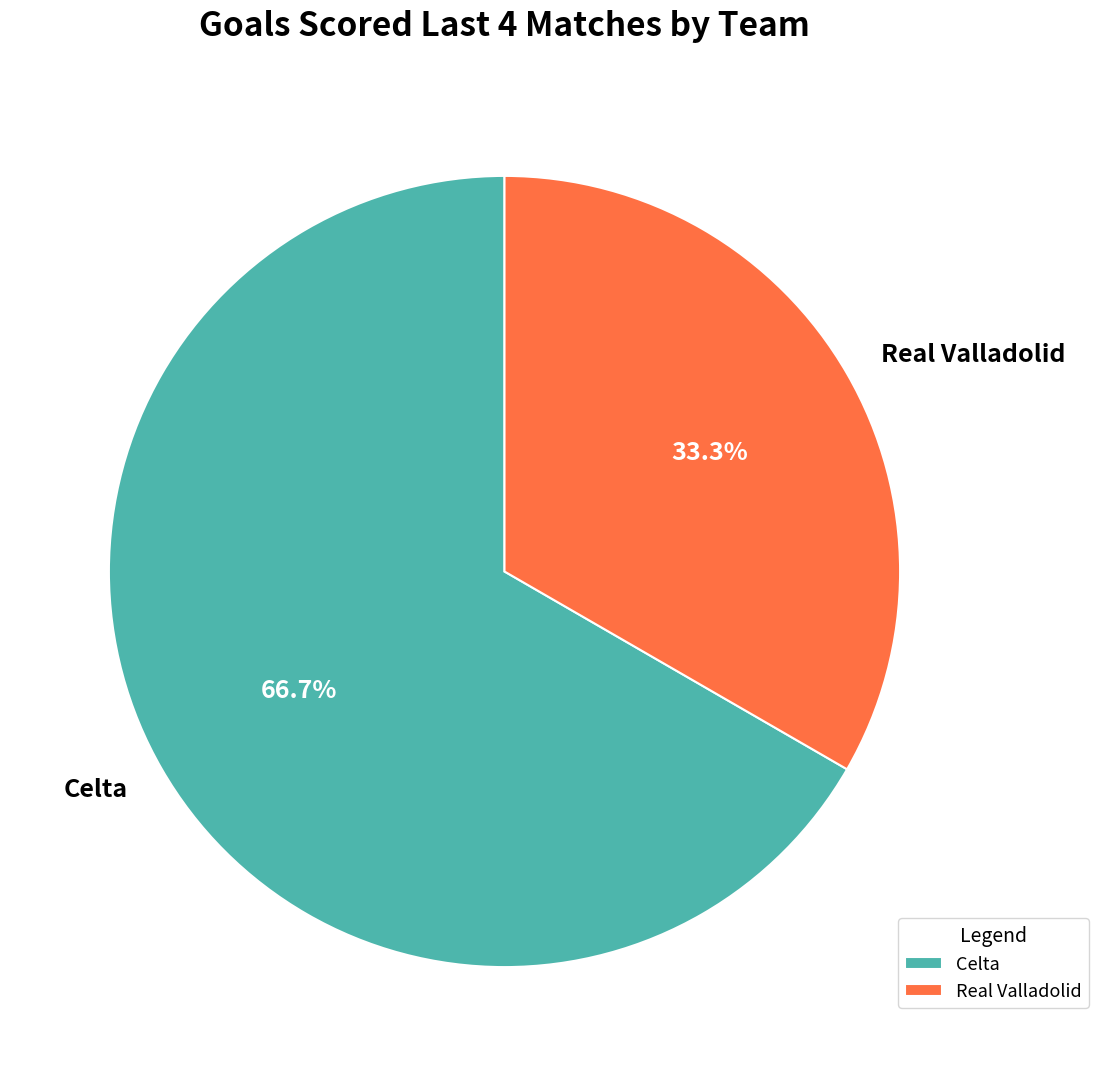

To the nearest percent, what percentage of the pie is Celta?

67%